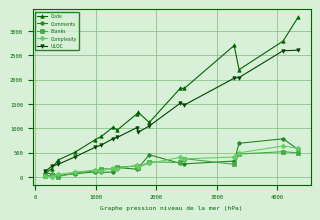

In ULOC, how many points are lower than both neighbors (excluding endpoints)?

2